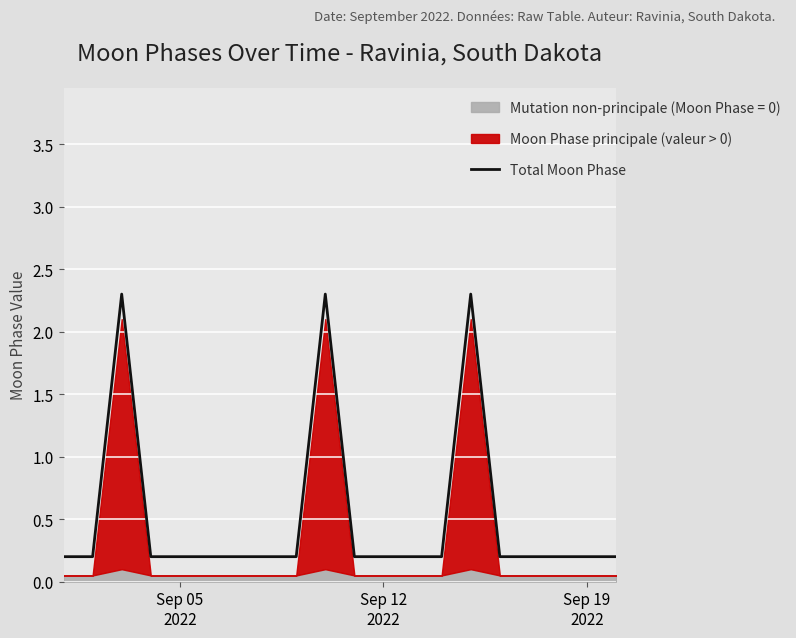

True or false: there are more than 0 points higher than both neighbors.

True